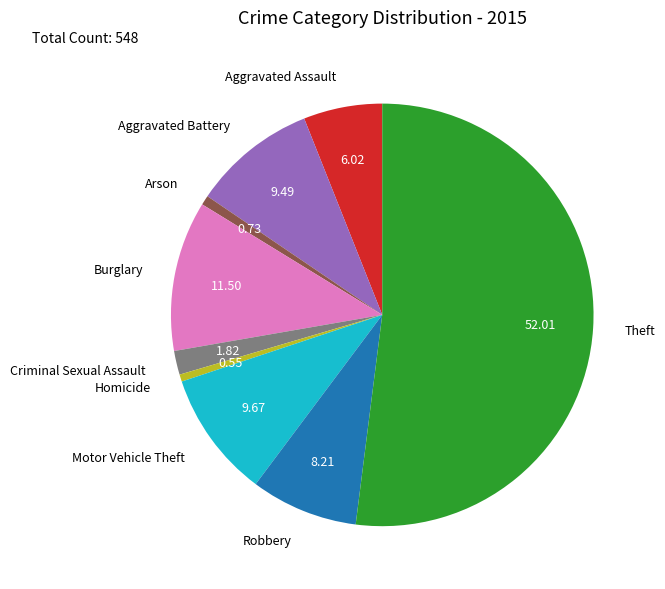

True or false: Theft accounts for 45% of the total.

False